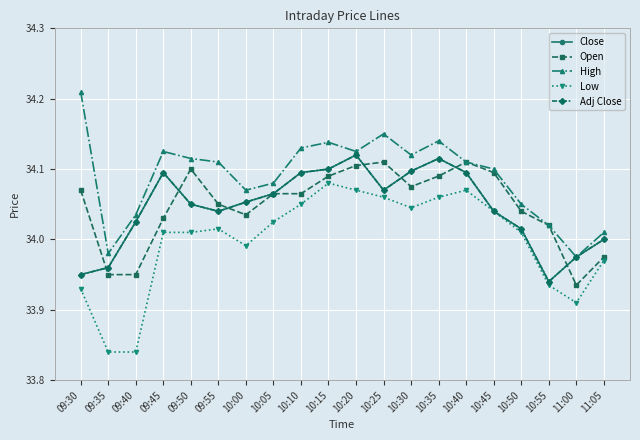

Which label corresponds to the largest value in the chart?

09:30